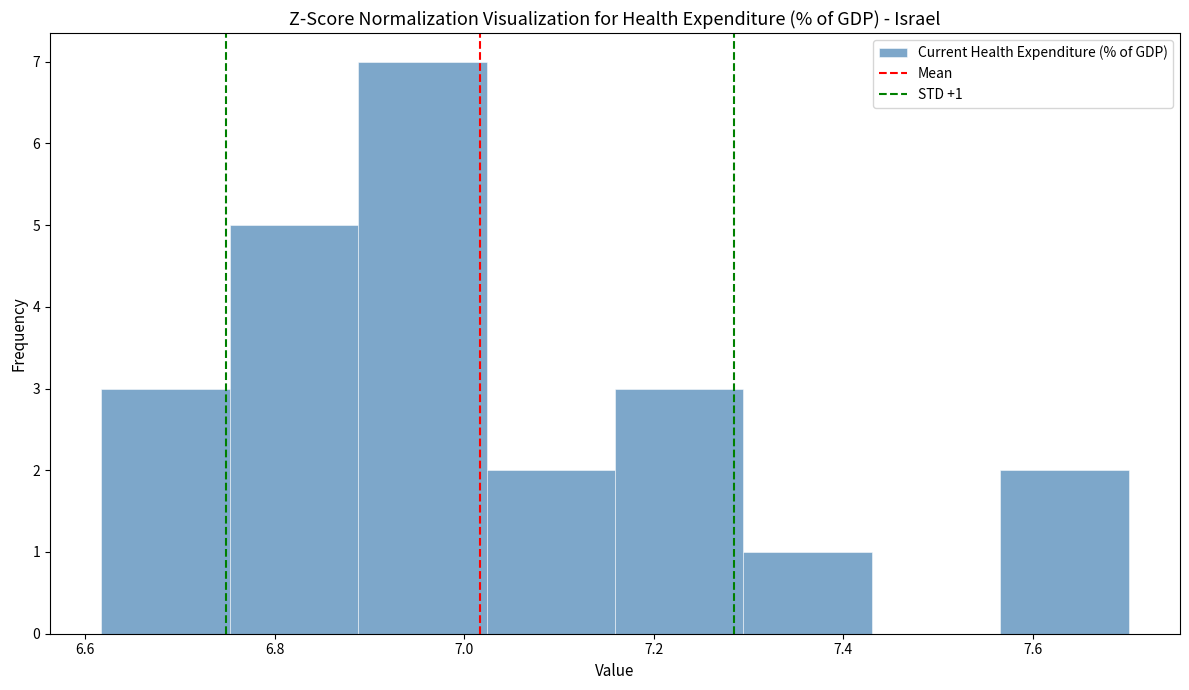

Over which range of the x-axis is the bar tallest?

6.88 to 7.02